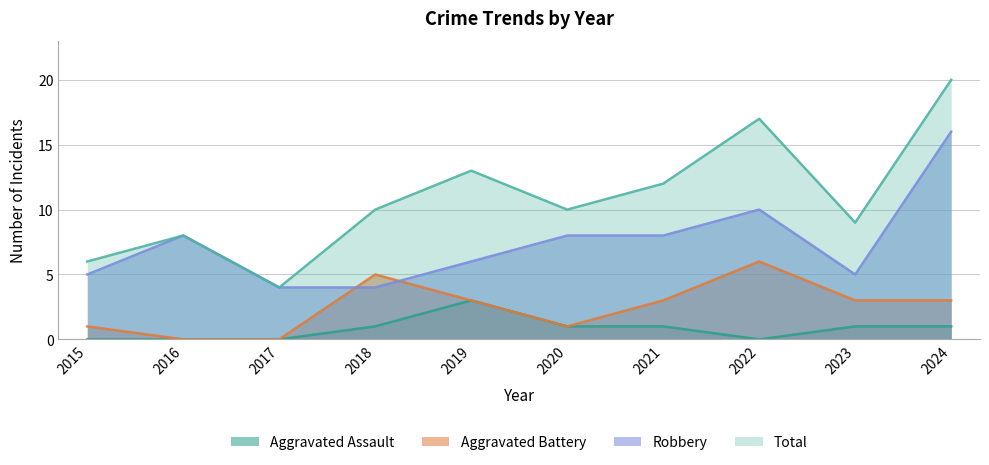

True or false: Aggravated Assault has more than 2 interior local peaks.

False